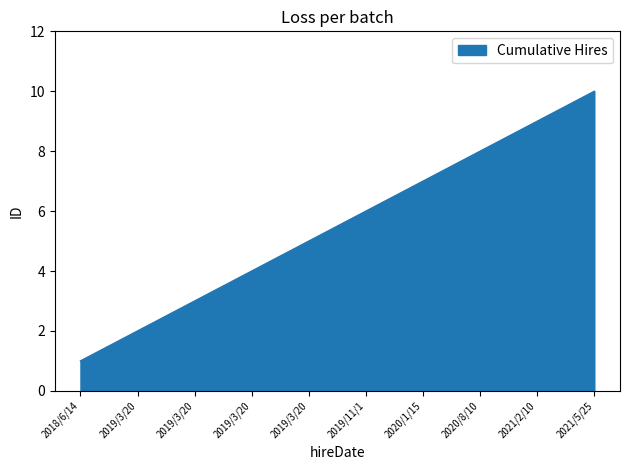

What is the difference between the values at 2019/11/1 and 2021/2/10?

3